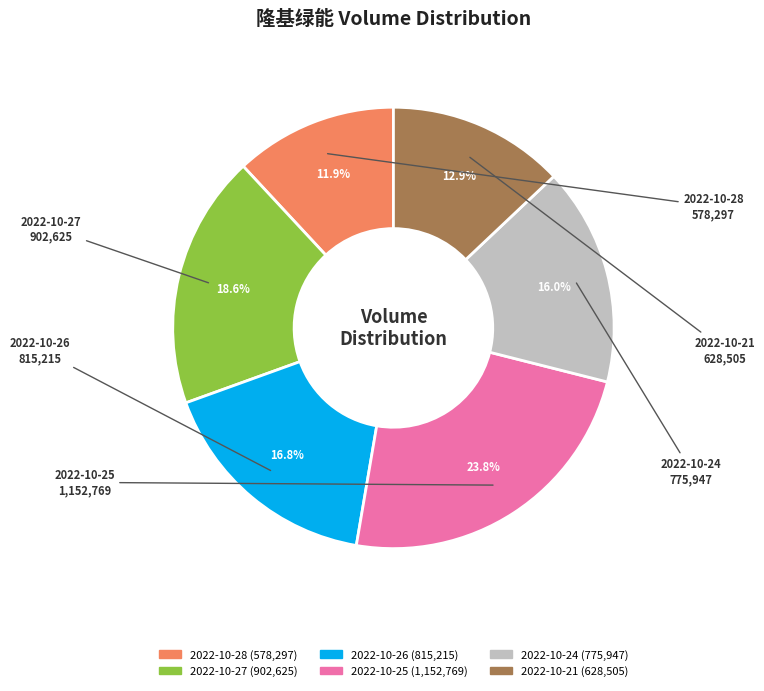

Is it true that 2022-10-21 is 13% of the pie?

True